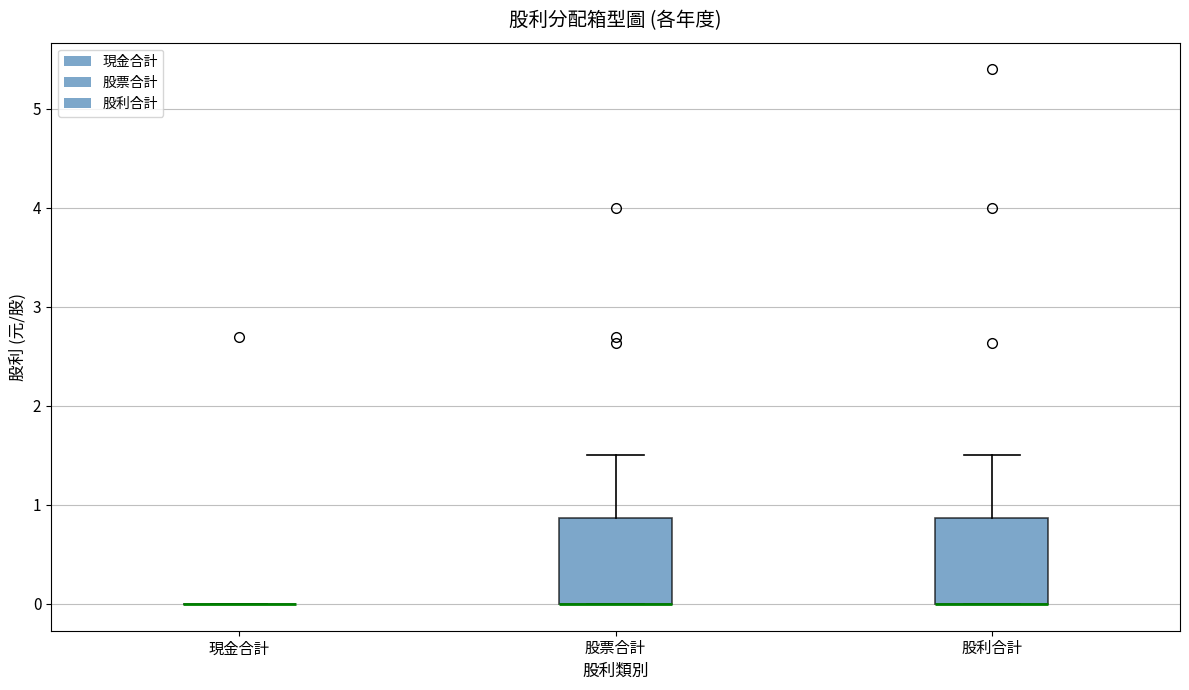

Reading left to right, transcribe this box plot: for each box, give where its median line is, the range the box spans, and where its two whiskers end, as read against the y-axis. The values are not printed on the chart, so give them approximately, as read against the axis.

現金合計: box collapsed to a line at 0.0, whiskers 0.0 to 0.0
股票合計: median 0.0 (drawn on the box's lower edge), box 0.0 to 0.9, whiskers 0.0 to 1.5
股利合計: median 0.0 (drawn on the box's lower edge), box 0.0 to 0.9, whiskers 0.0 to 1.5